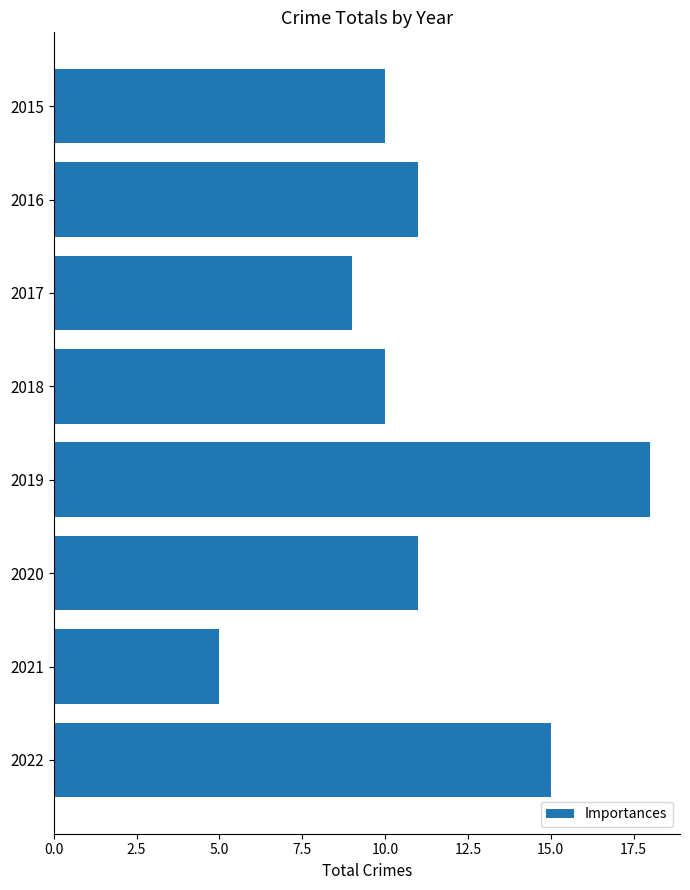

At which category does the chart reach its minimum across all series?

2021